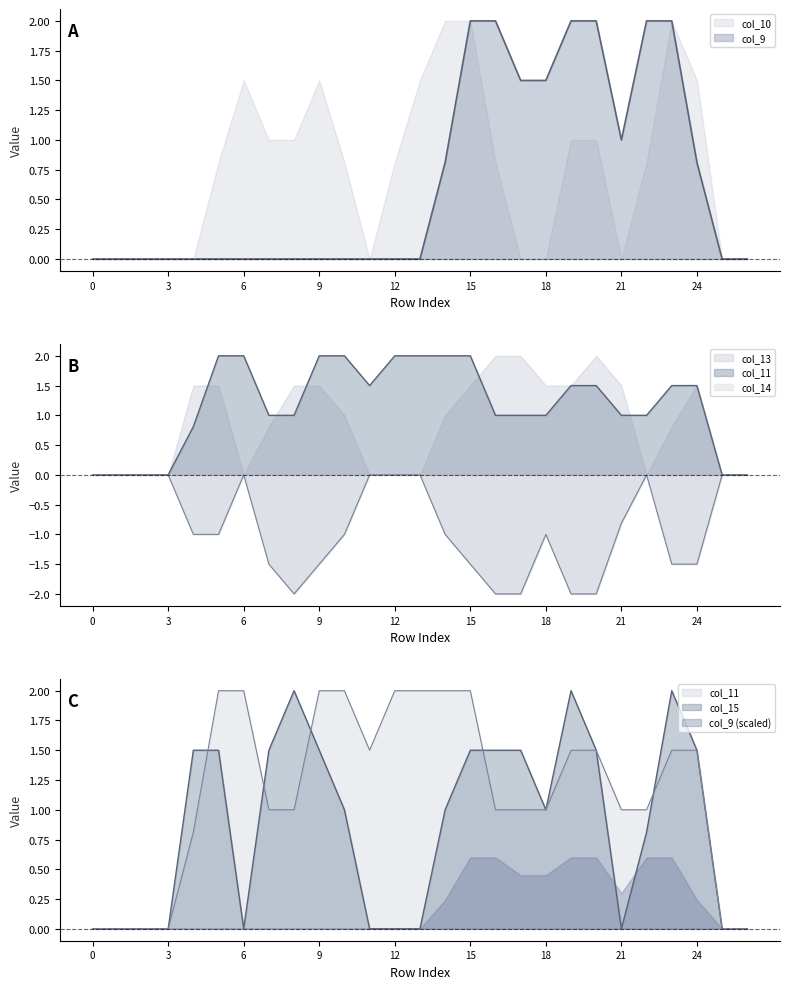

Which series has the largest range (max minus min)?

col_9